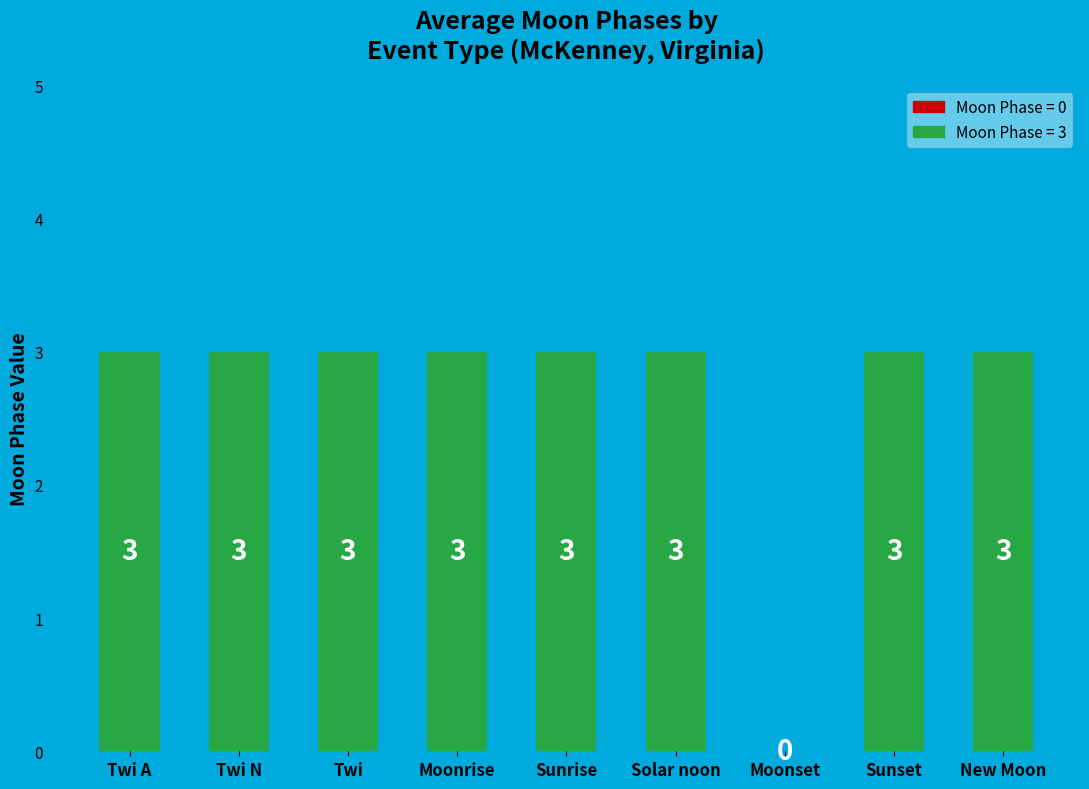

At which label is the value closest to 1?

Moonset